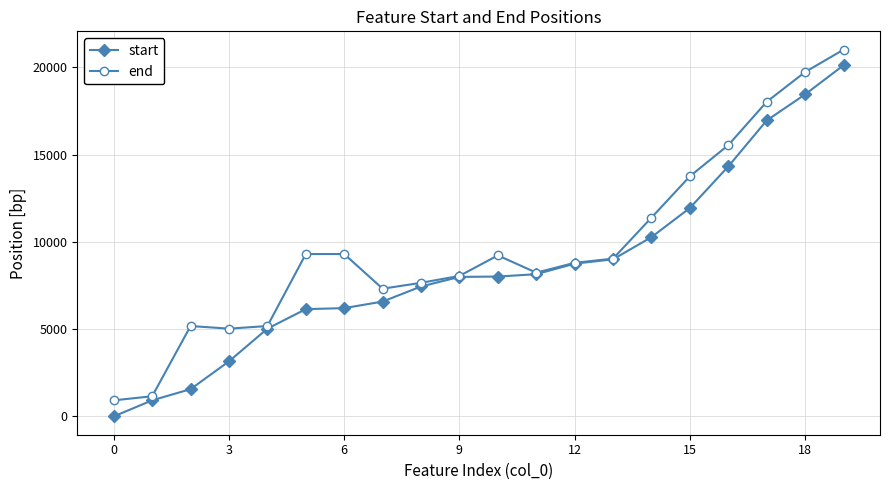

List the series in order of their overall mean, highest first.

end, start